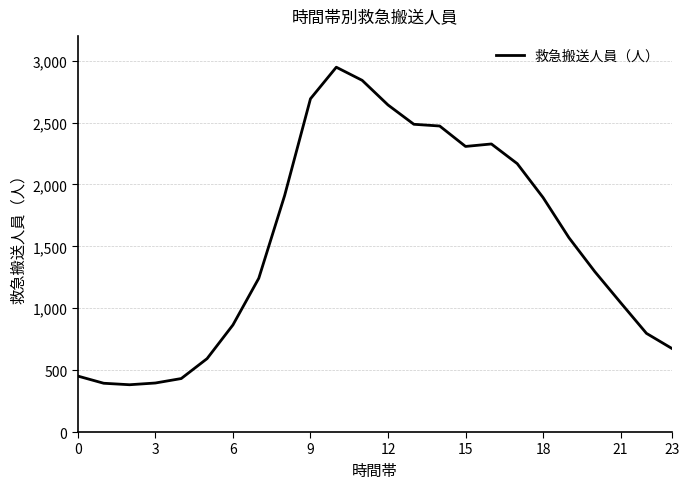

What is the difference between the maximum and minimum values?

2565